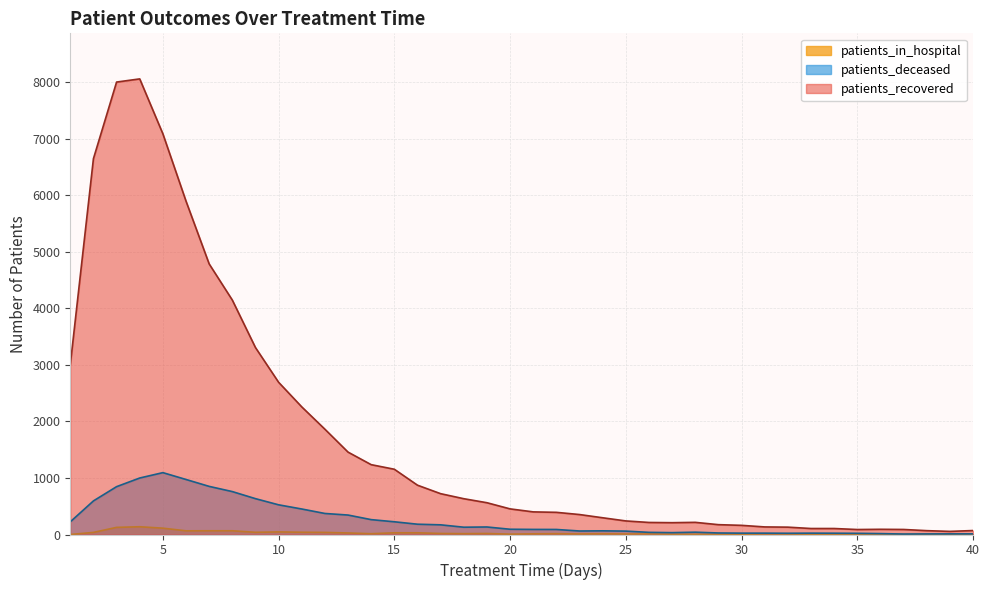

Does the chart have visible grid lines?

Yes